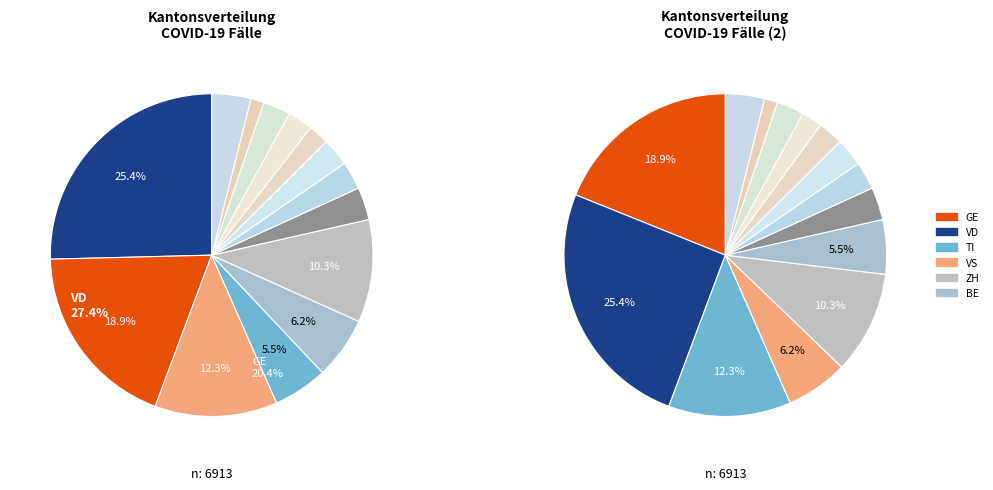

True or false: GR accounts for 24% of the total.

False